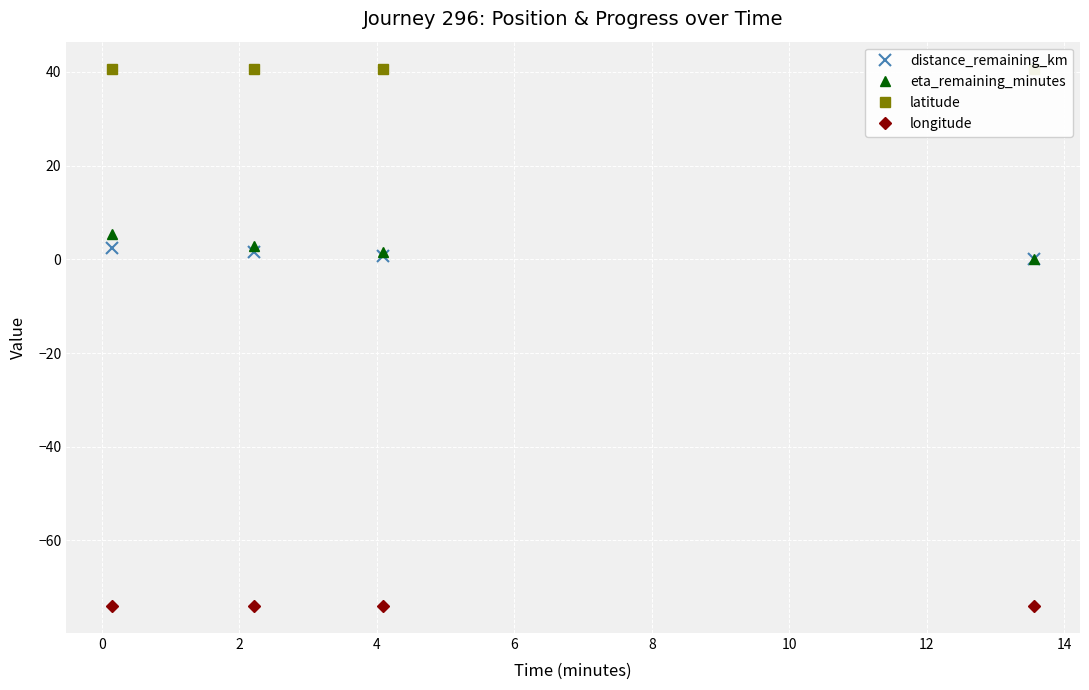

Reading left to right, transcribe all the data shown in this chart.

distance_remaining_km: 2.3	1.6	0.8	0.0
eta_remaining_minutes: 5.4	2.9	1.5	0.0
latitude: 40.7	40.7	40.7	40.7
longitude: -74.0	-74.0	-74.0	-74.0